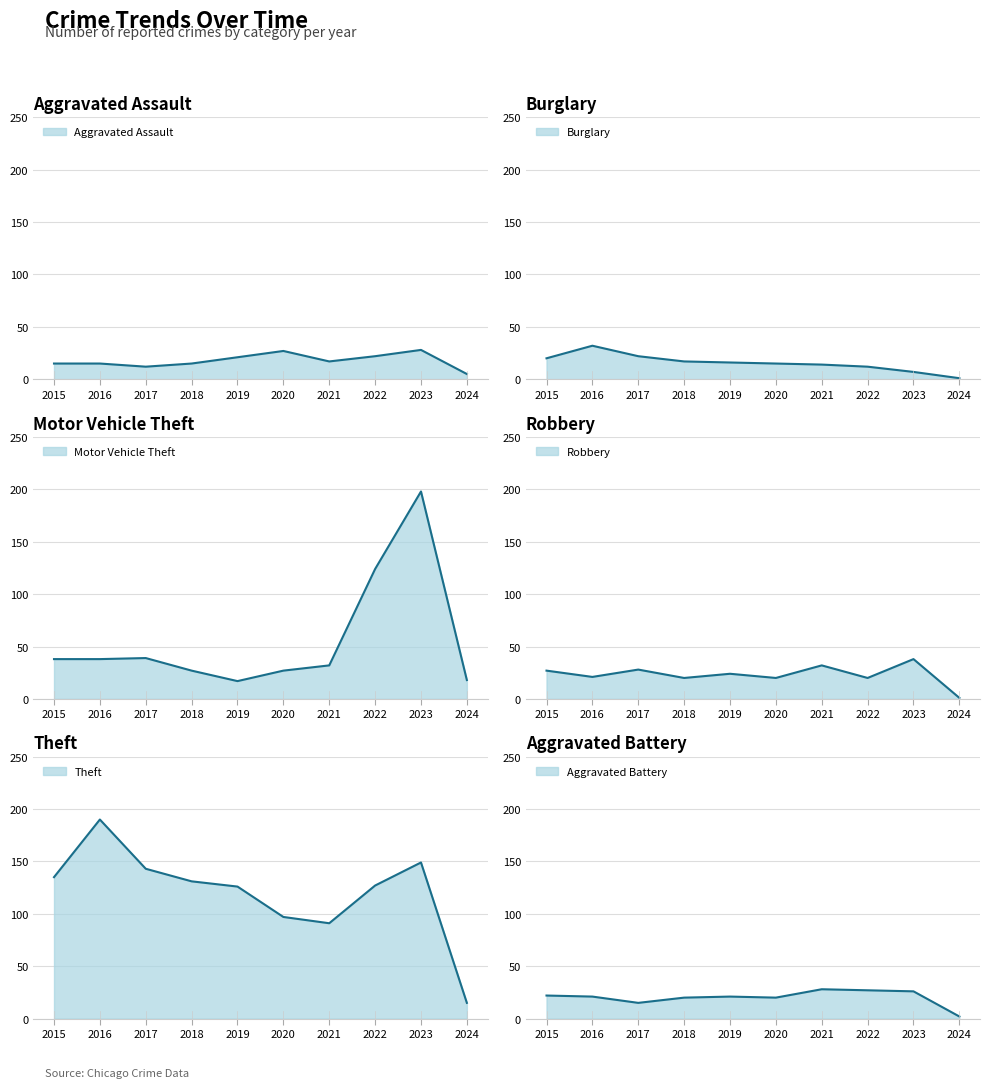

Which has a higher value, 2021 or 2024?

2021